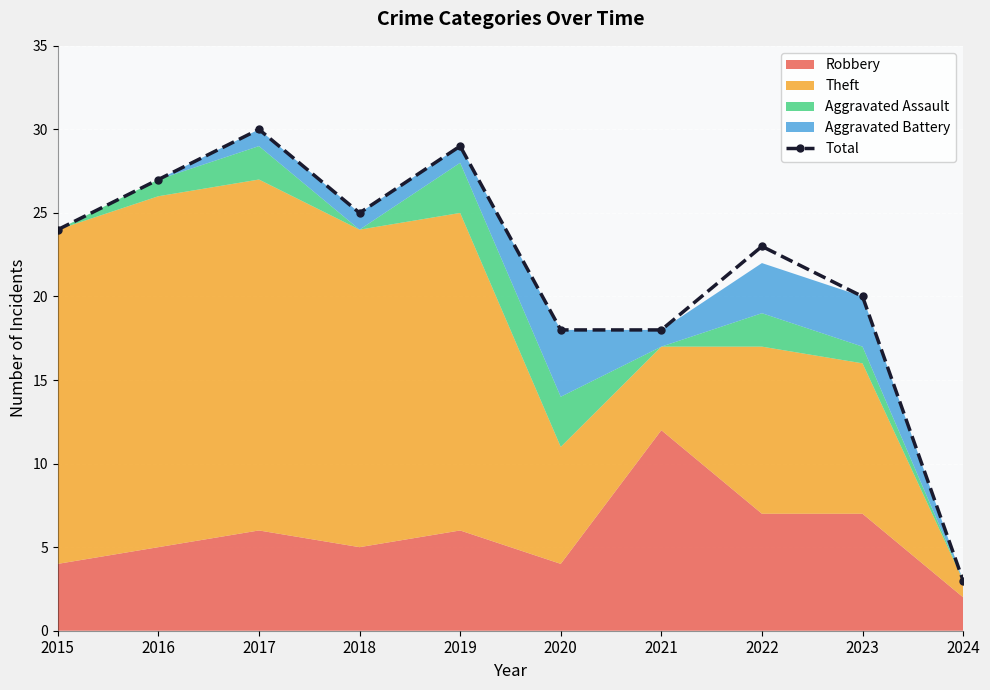

What is the change in value from 2019 to 2020?

-11